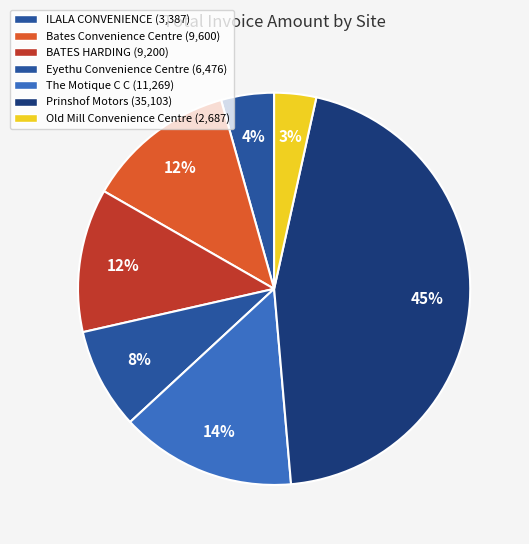

The ILALA CONVENIENCE slice represents 4% of the pie. True or false?

True